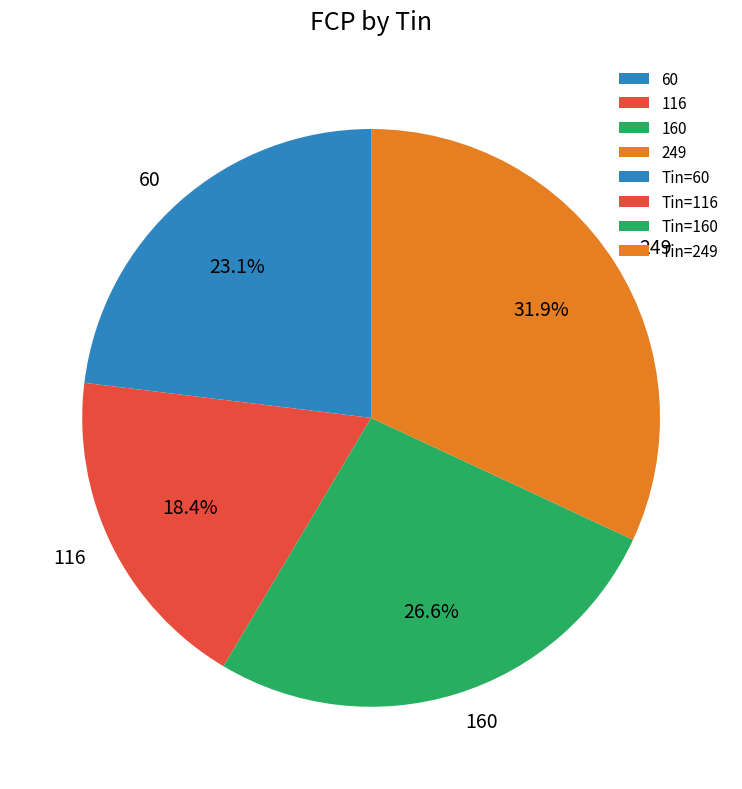

Rank the categories by value from lowest to highest.

116, 60, 160, 249